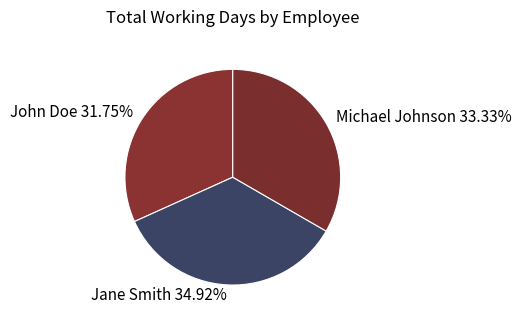

Which slice is the largest?

Jane Smith